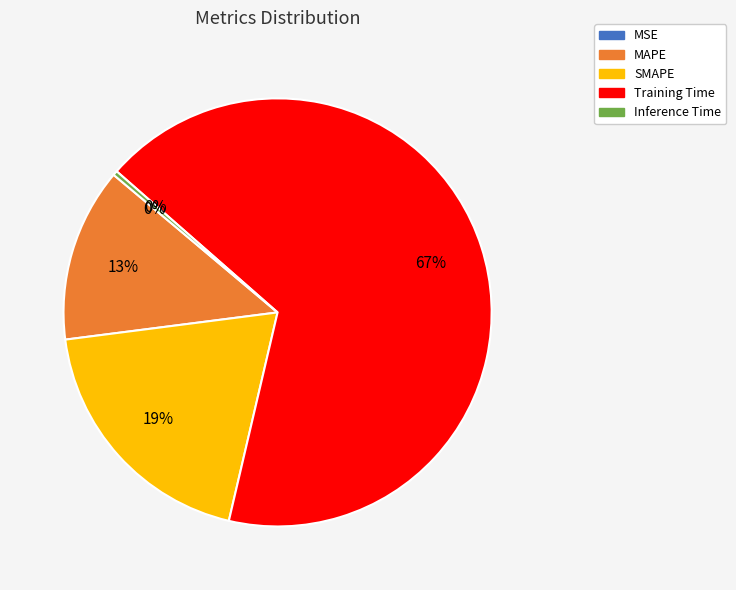

Is the sum of MAPE and Training Time greater than half?

Yes